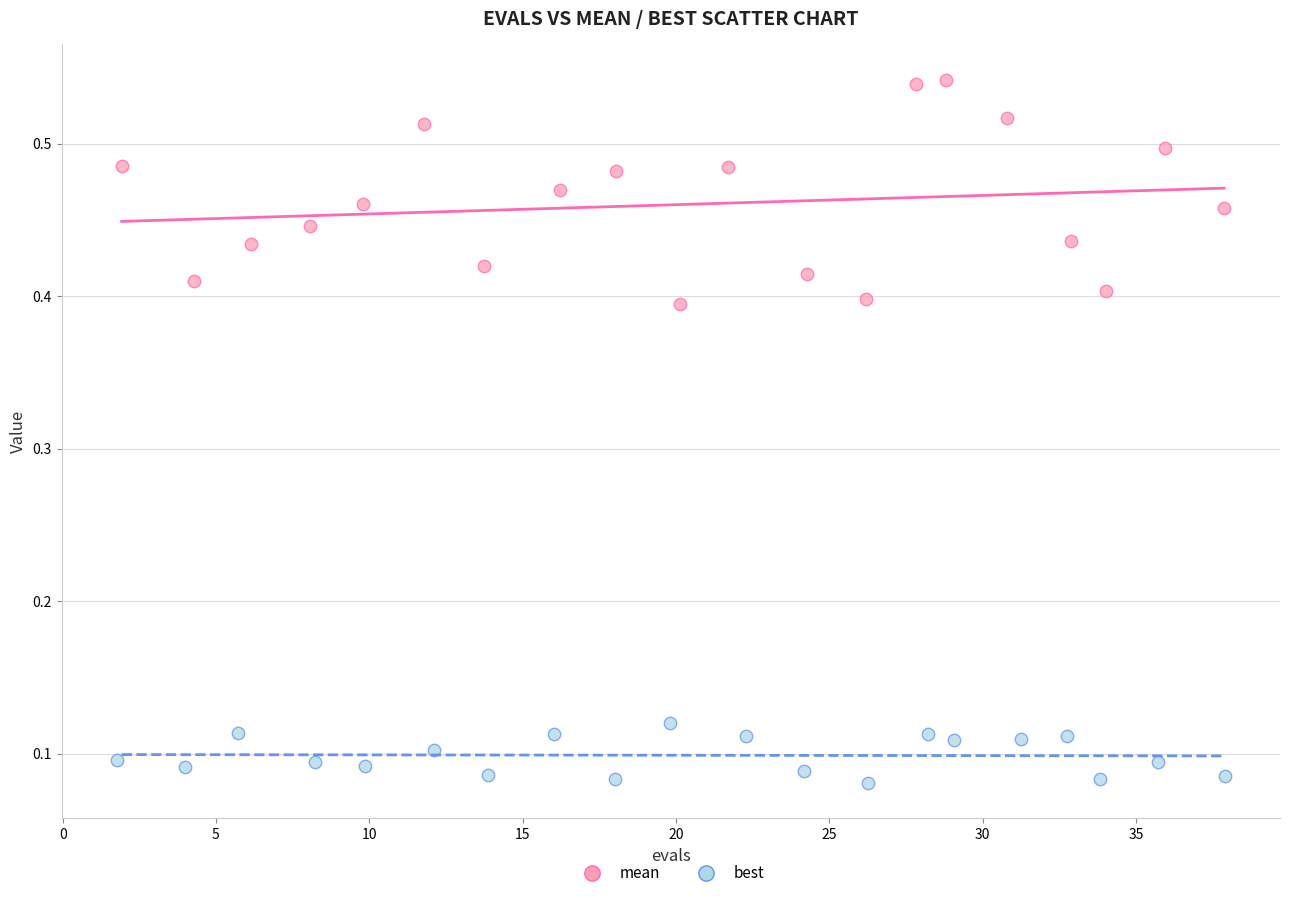

Which series contains the lowest Y value?

best